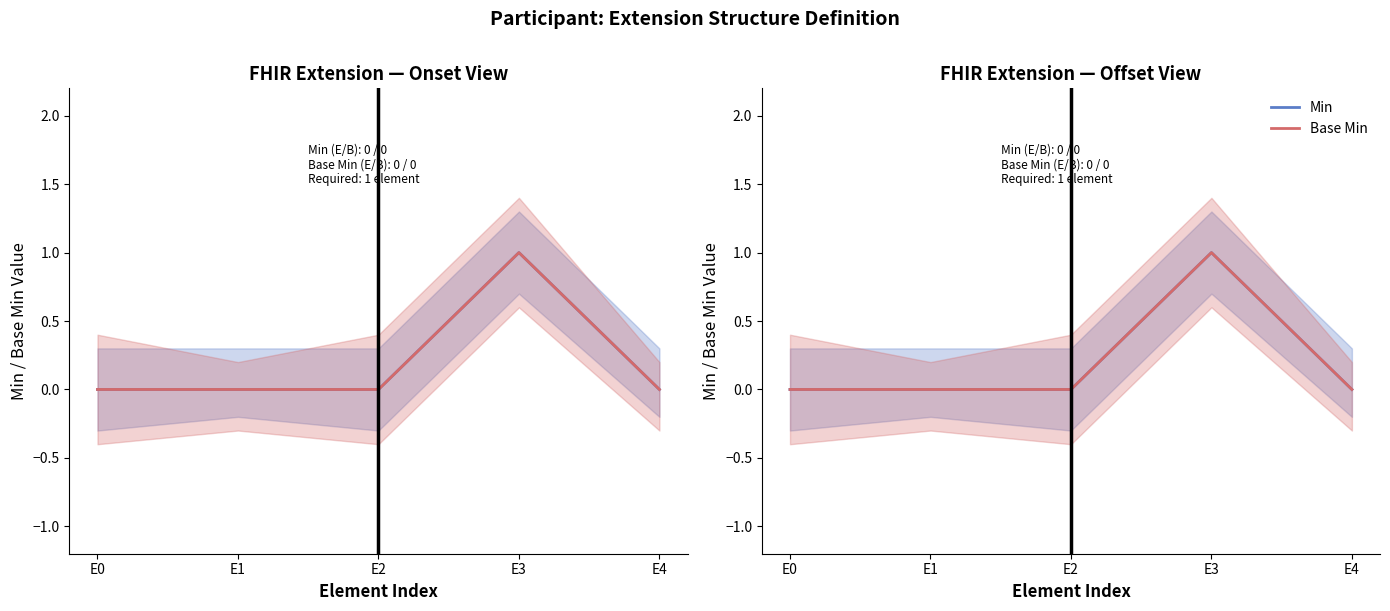

Where is the first local maximum for Base Min?

E3